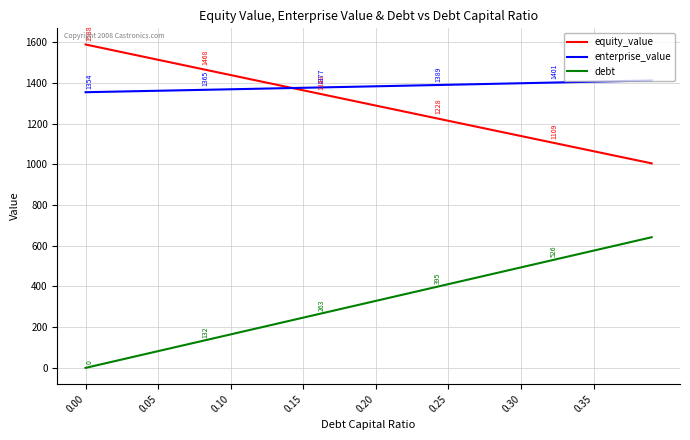

Which series has the largest total across all categories?

enterprise_value